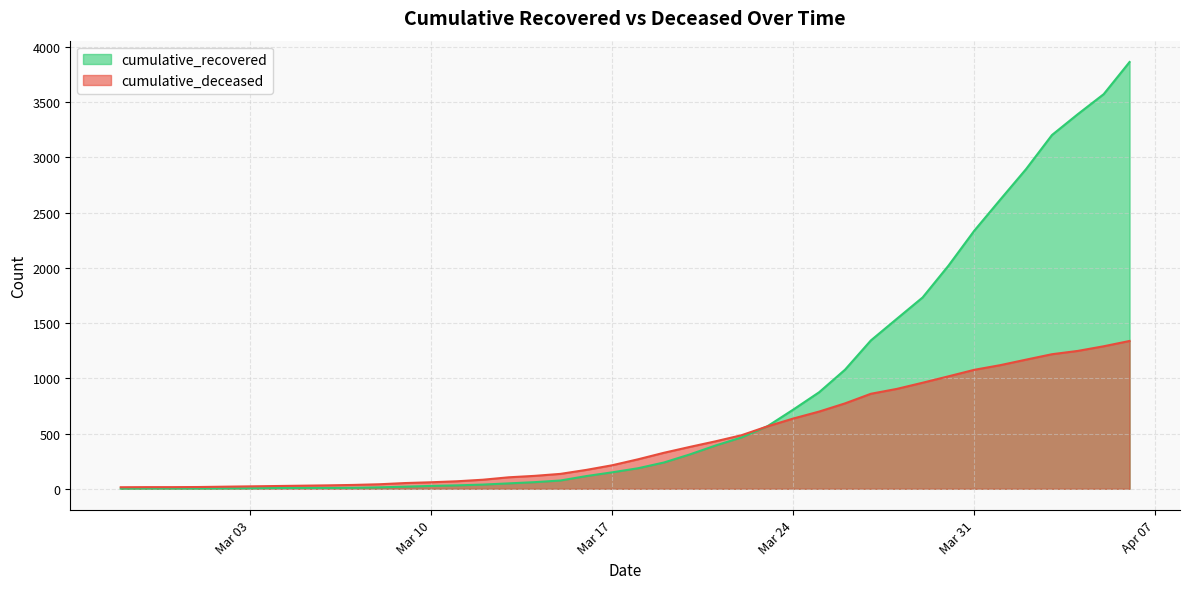

Rank the series by their average value, from highest to lowest.

cumulative_recovered, cumulative_deceased